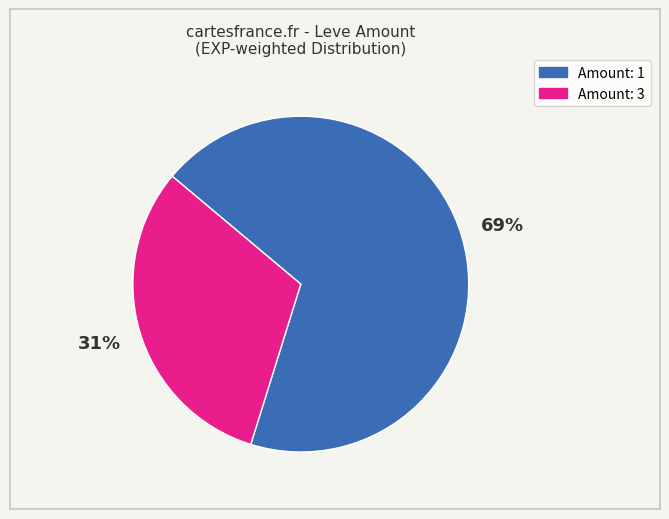

To the nearest percent, what is the average slice percentage?

50%